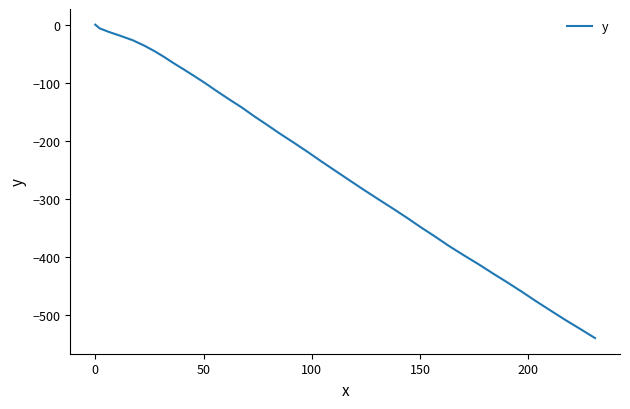

What is the difference between the maximum and minimum values?

538.9